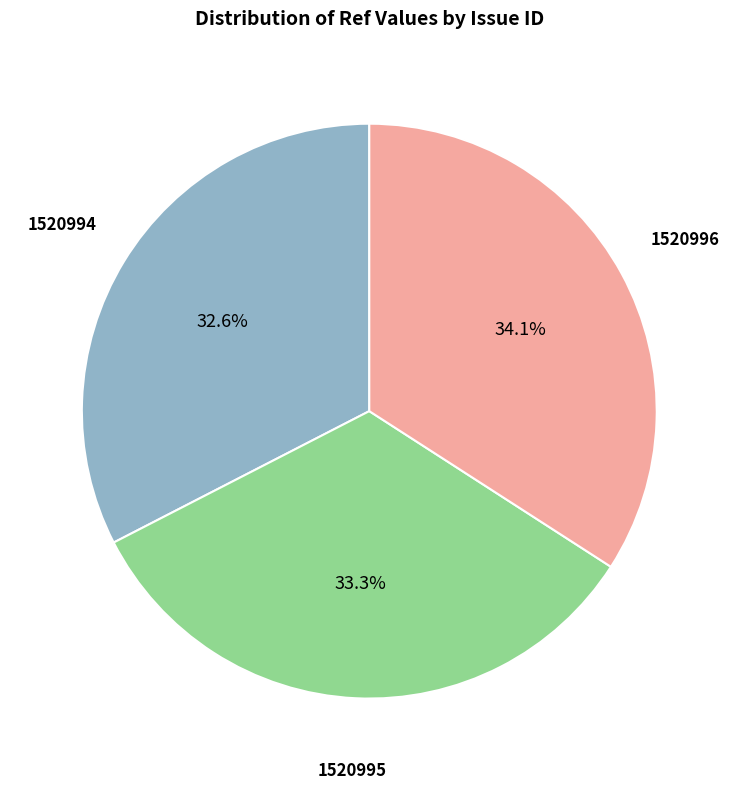

How many segments does this pie chart have?

3